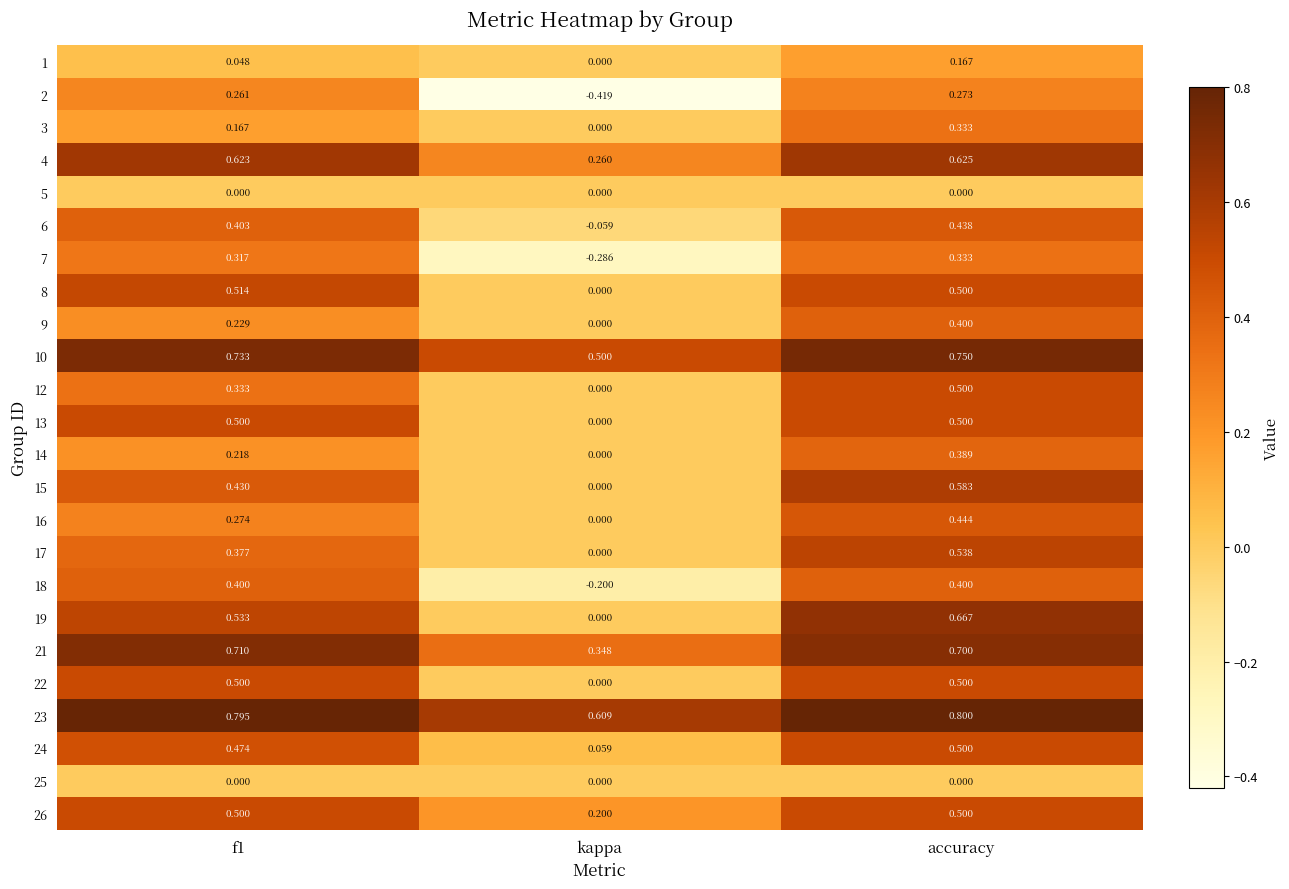

What is the total value across all series at kappa?

1.0